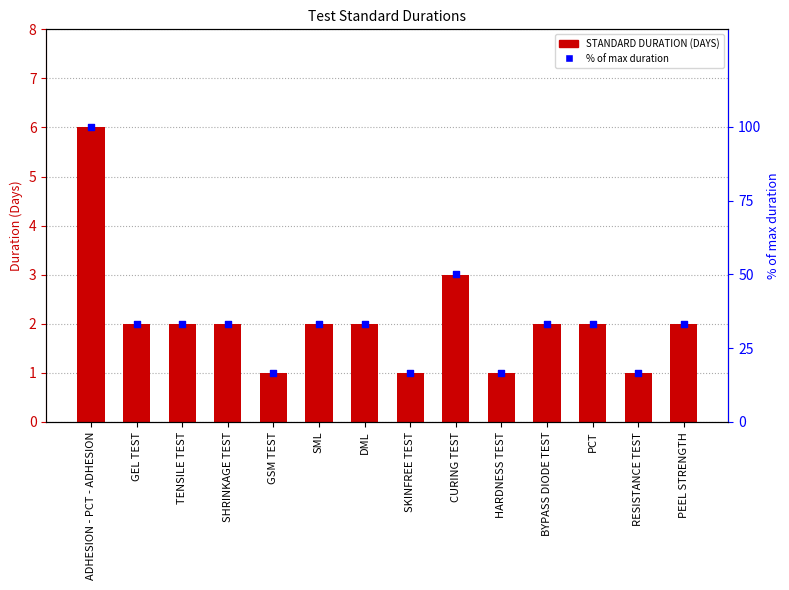

At how many categories does at least one series exceed 46?

2